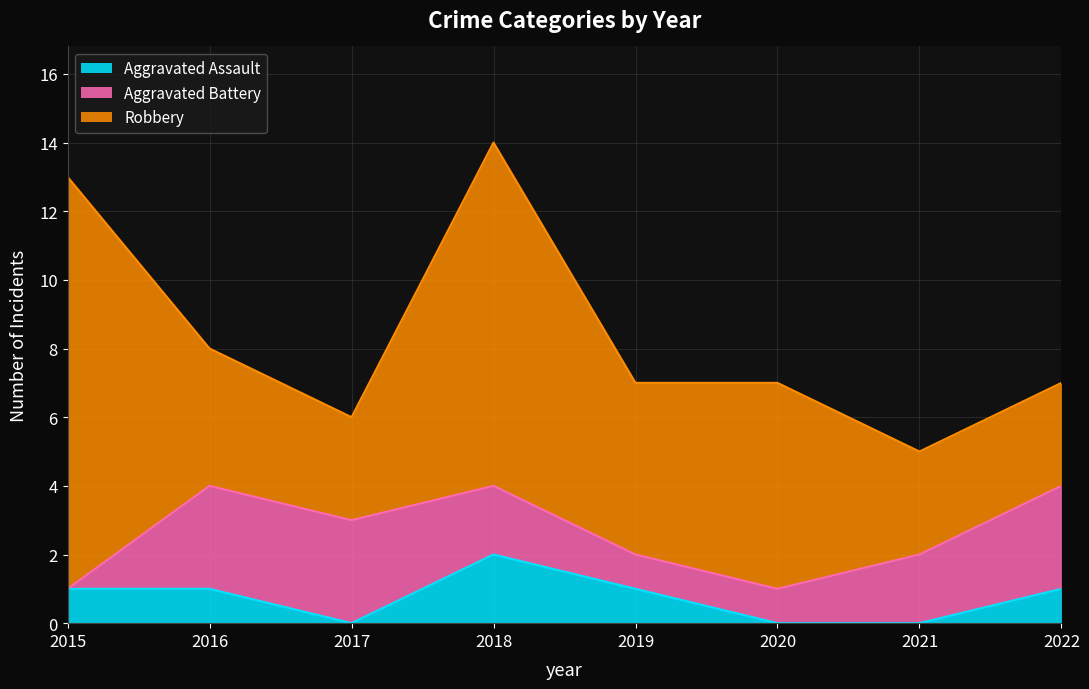

What is the sum of all Aggravated Battery values?

15